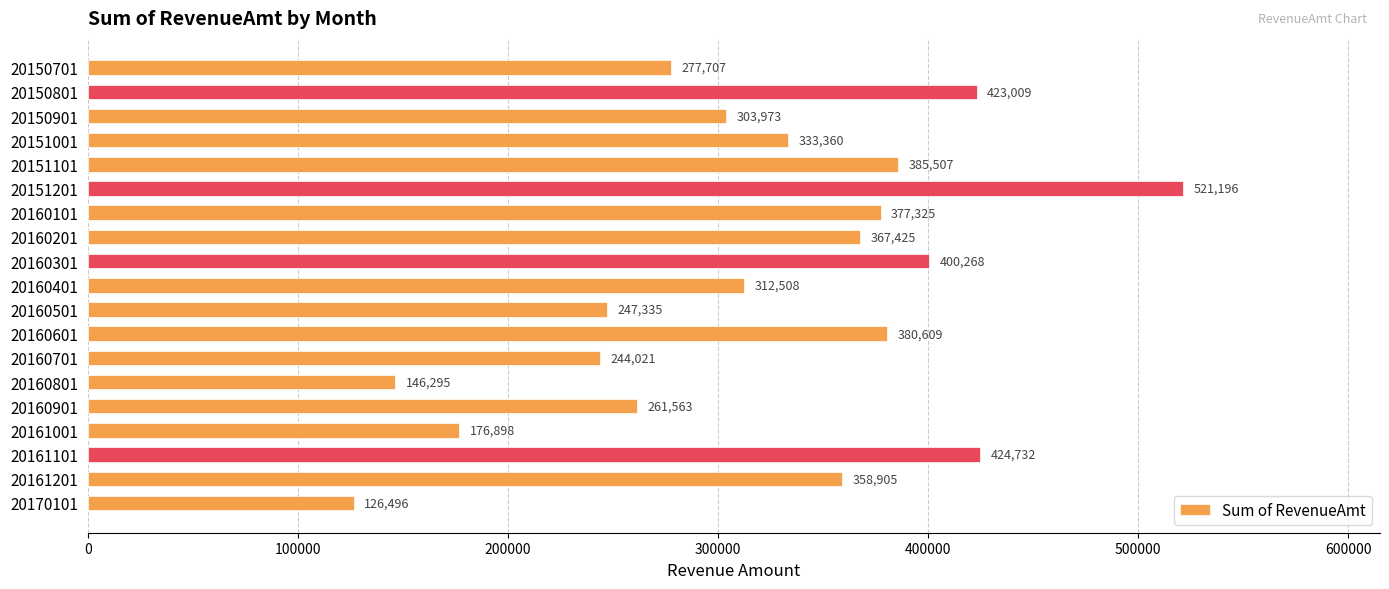

The value at 20161101 is 620291.0. True or false?

False